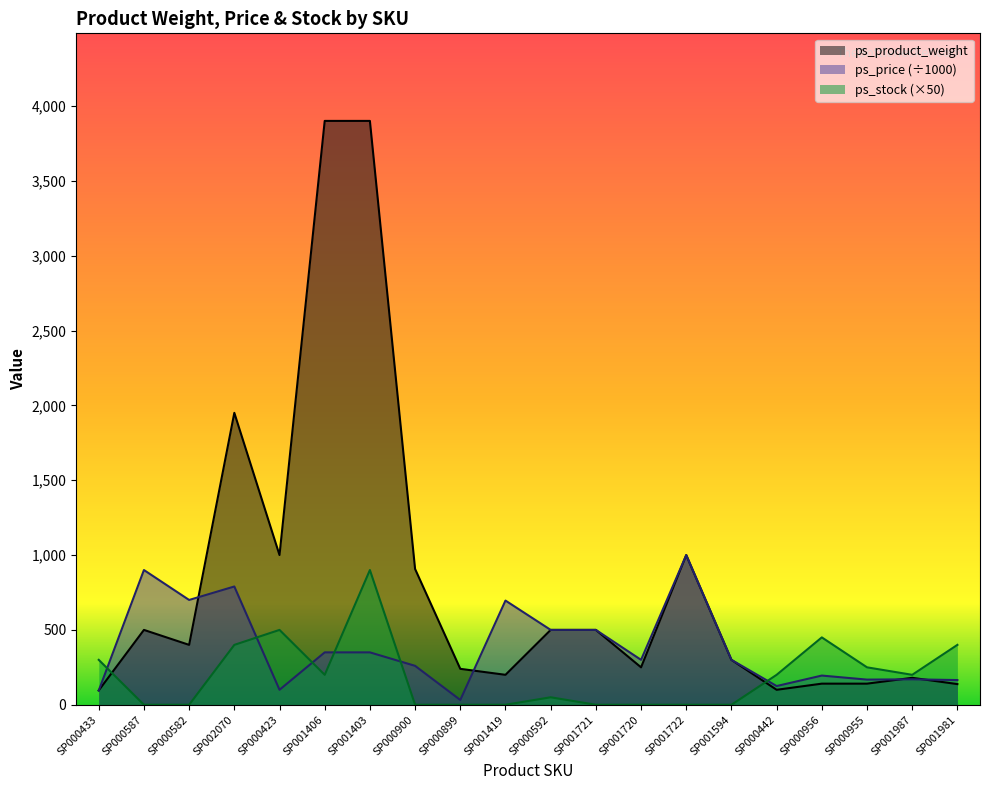

What position from the left is SP000433?

1